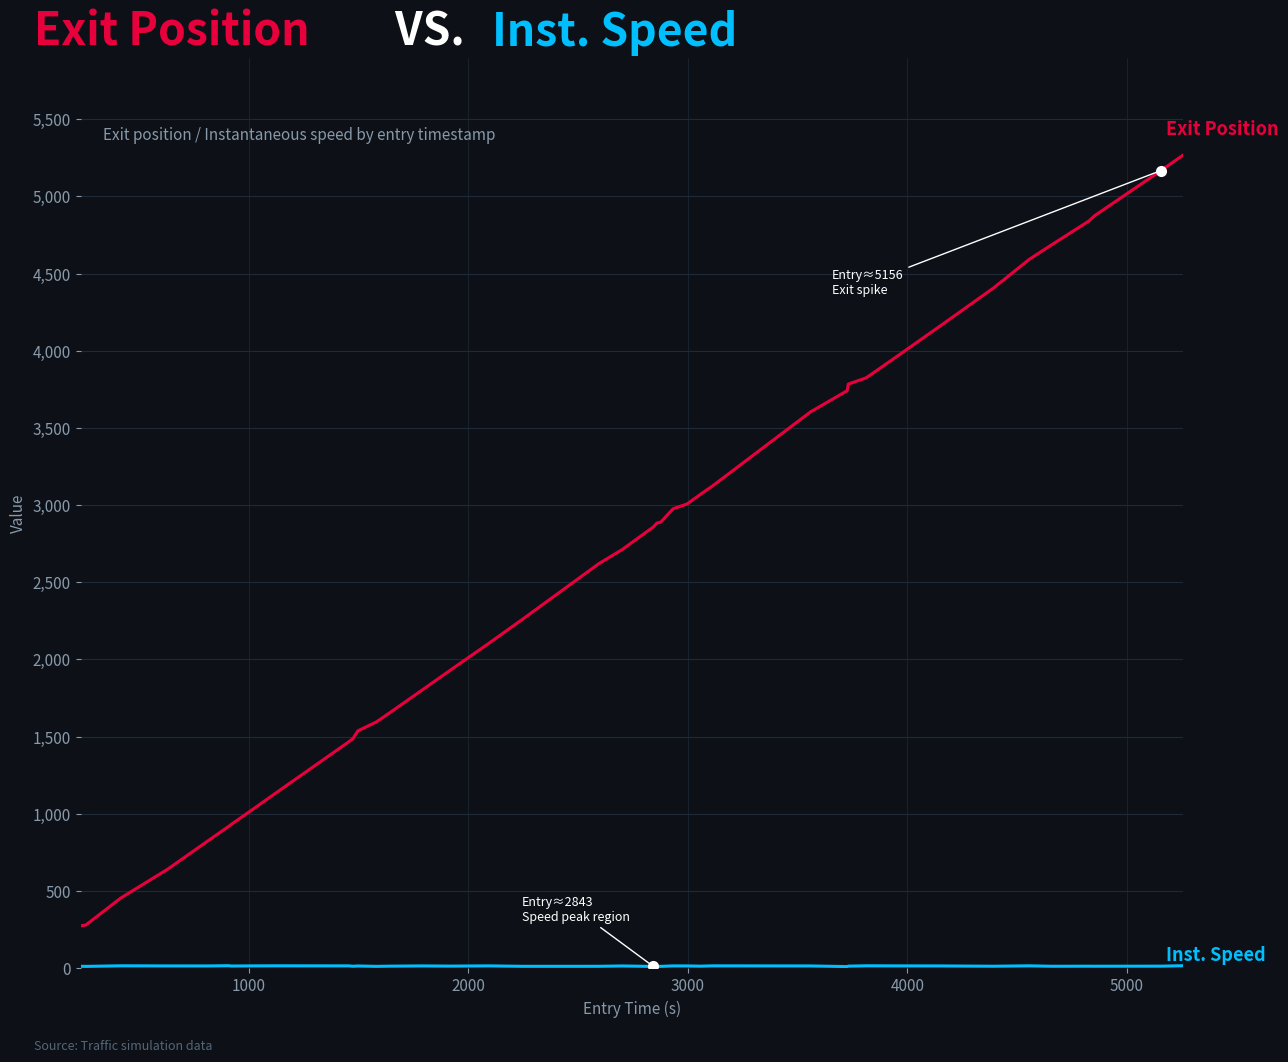

What is the greatest value displayed?

5267.8